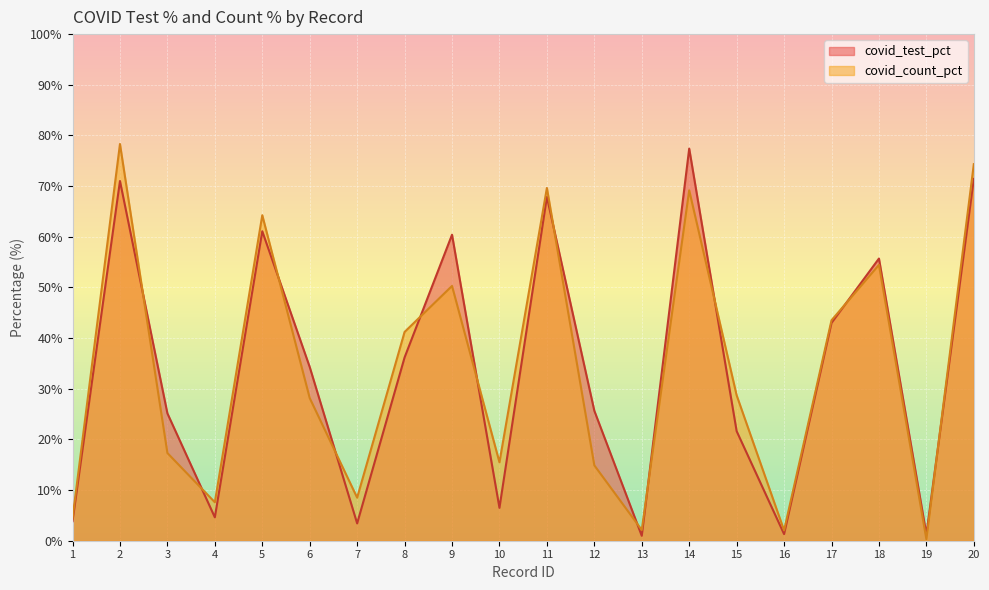

Does the chart display data point markers on the line(s)?

No